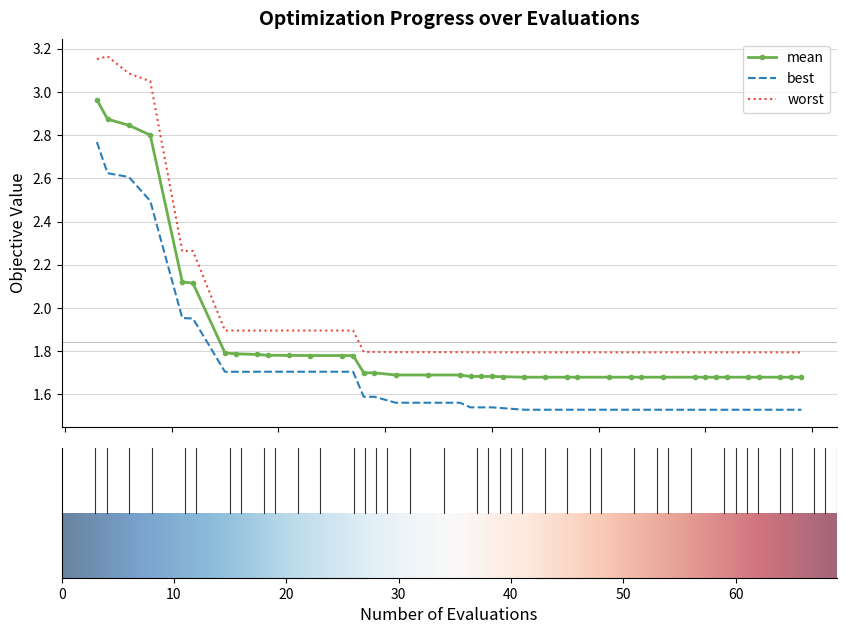

Which series has the largest total across all categories?

worst